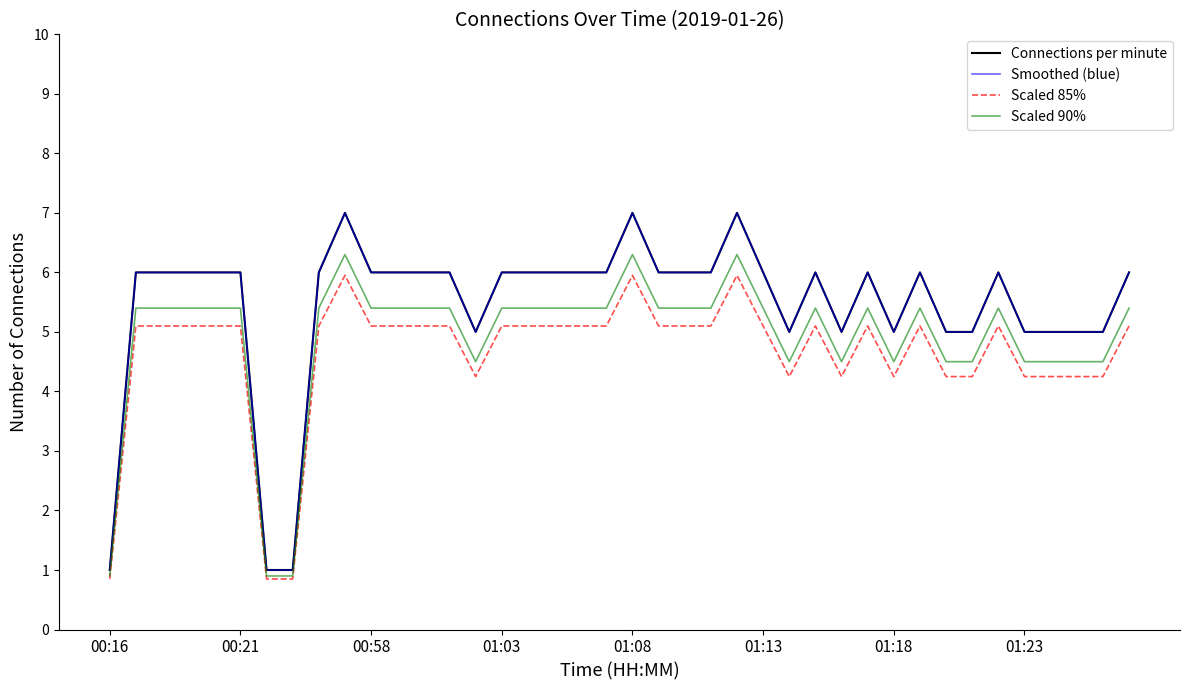

In Scaled 85%, how many points are higher than both neighbors (excluding endpoints)?

7